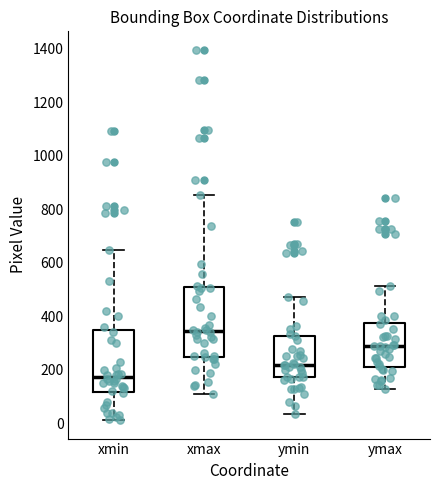

Reading left to right, transcribe this box plot: for each box, give where its median line is, the range the box spans, and where its two whiskers end, as read against the y-axis. The values are not printed on the chart, so give them approximately, as read against the axis.

xmin: median 180, box 120 to 340, whiskers 20 to 640
xmax: median 340, box 240 to 500, whiskers 100 to 860
ymin: median 220, box 180 to 320, whiskers 40 to 480
ymax: median 280, box 220 to 380, whiskers 120 to 520